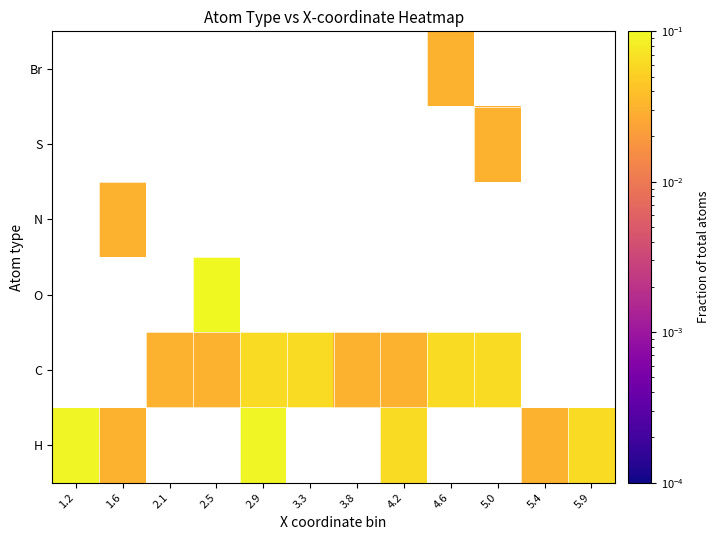

Which category has the lowest value across all series?

1.6